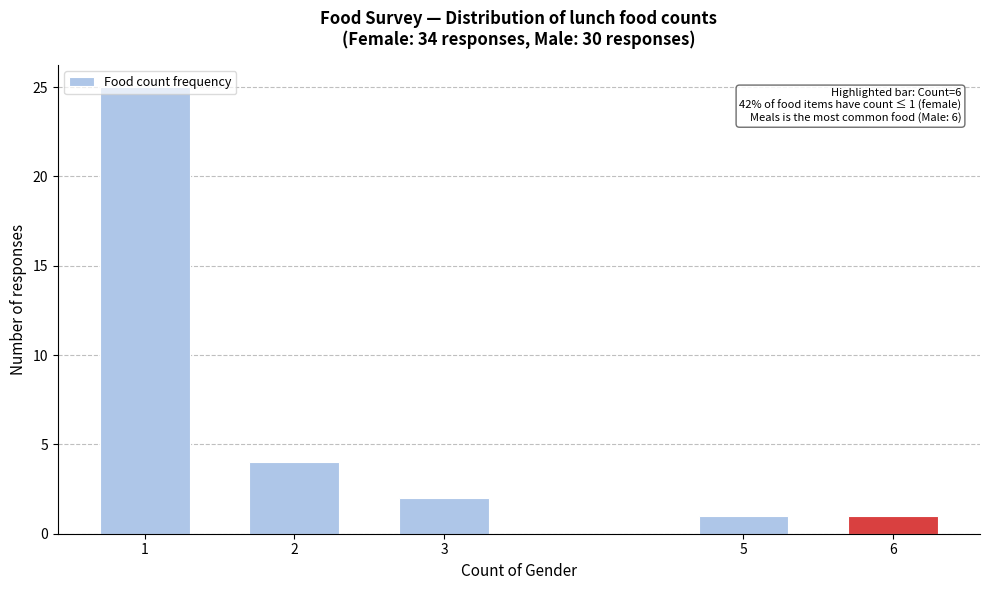

What is the ratio of the value at 5 to the value at 3?

0.5